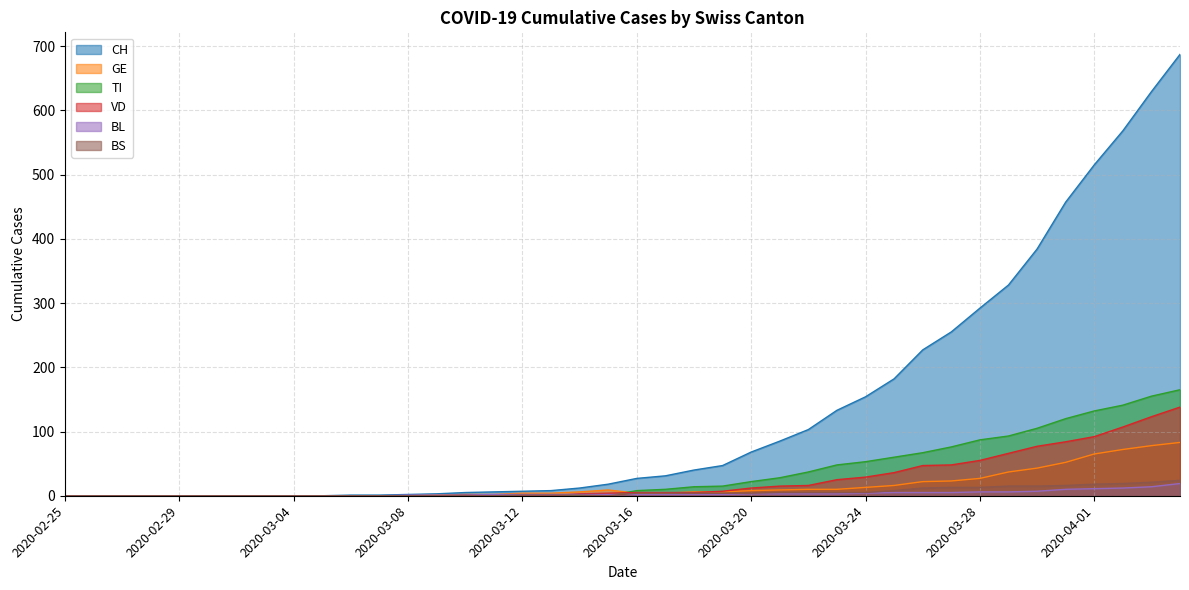

Where does the GE series first go above 6?

2020-03-15